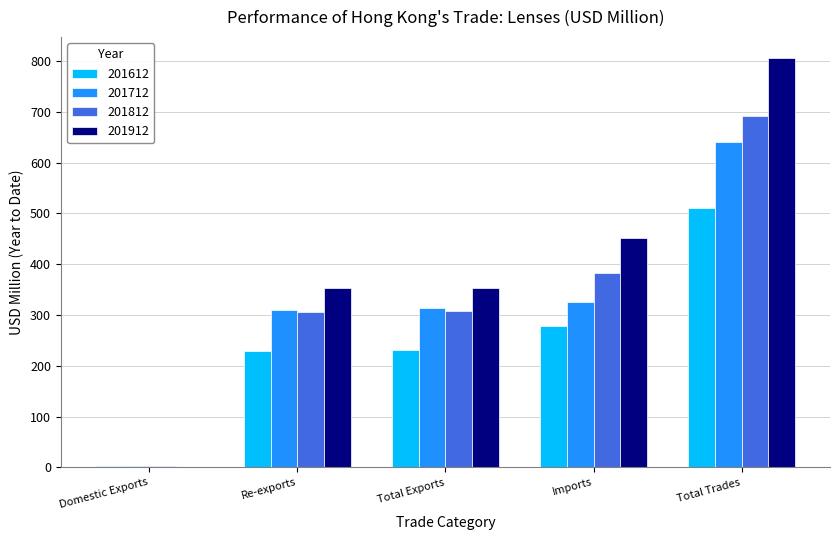

Which series has the largest total across all categories?

201912